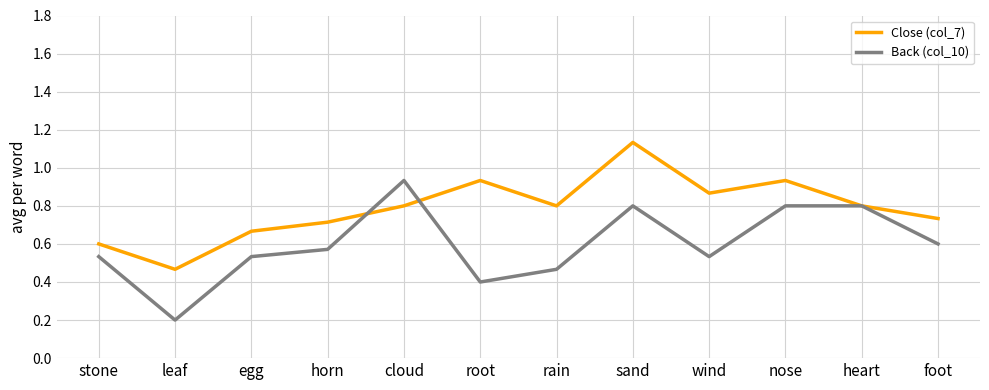

Which series ends up on top after the final intersection of Close (col_7) and Back (col_10)?

Close (col_7)